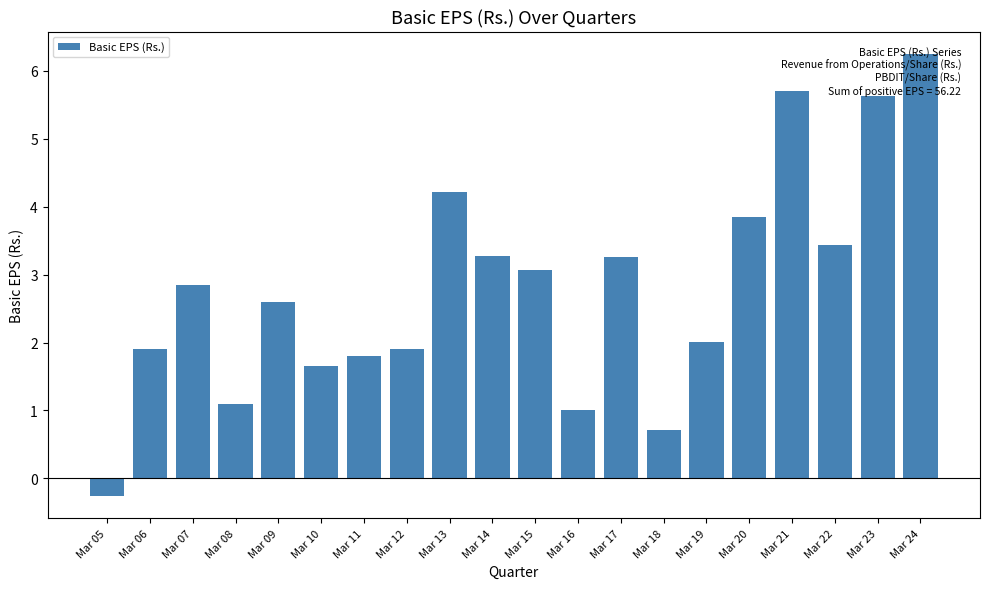

Are the bars grouped side by side (vs. stacked)?

No